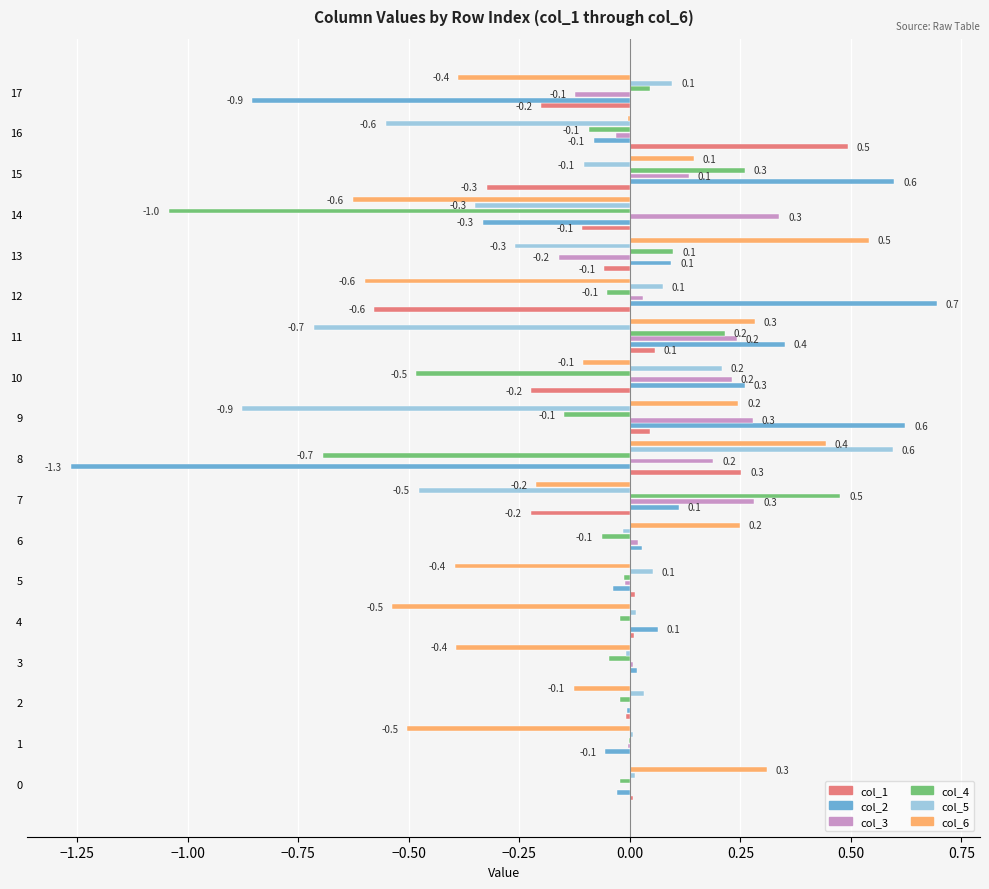

The col_5 series shows -0.0 at 6. True or false?

True